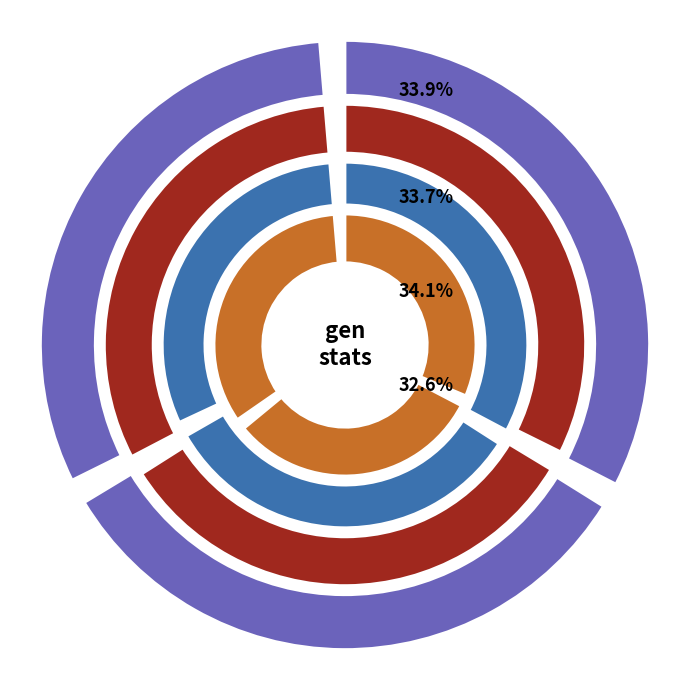

To the nearest percent, what percentage of the pie is gen 258?

32%